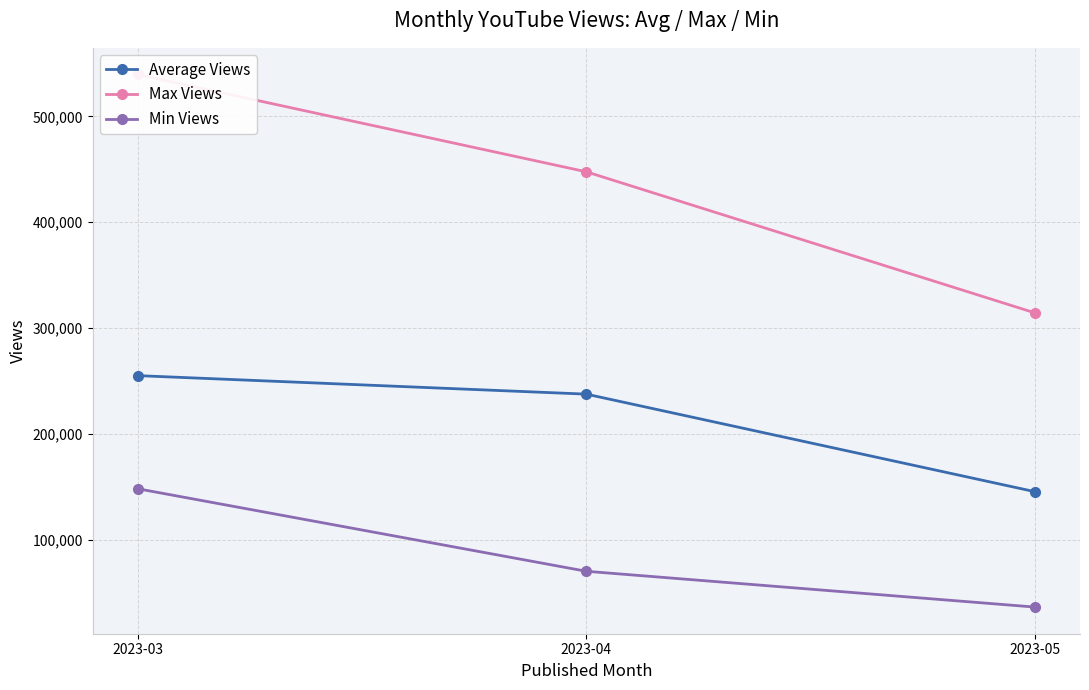

What is the difference between the highest and lowest values at 2023-04?

377582.0